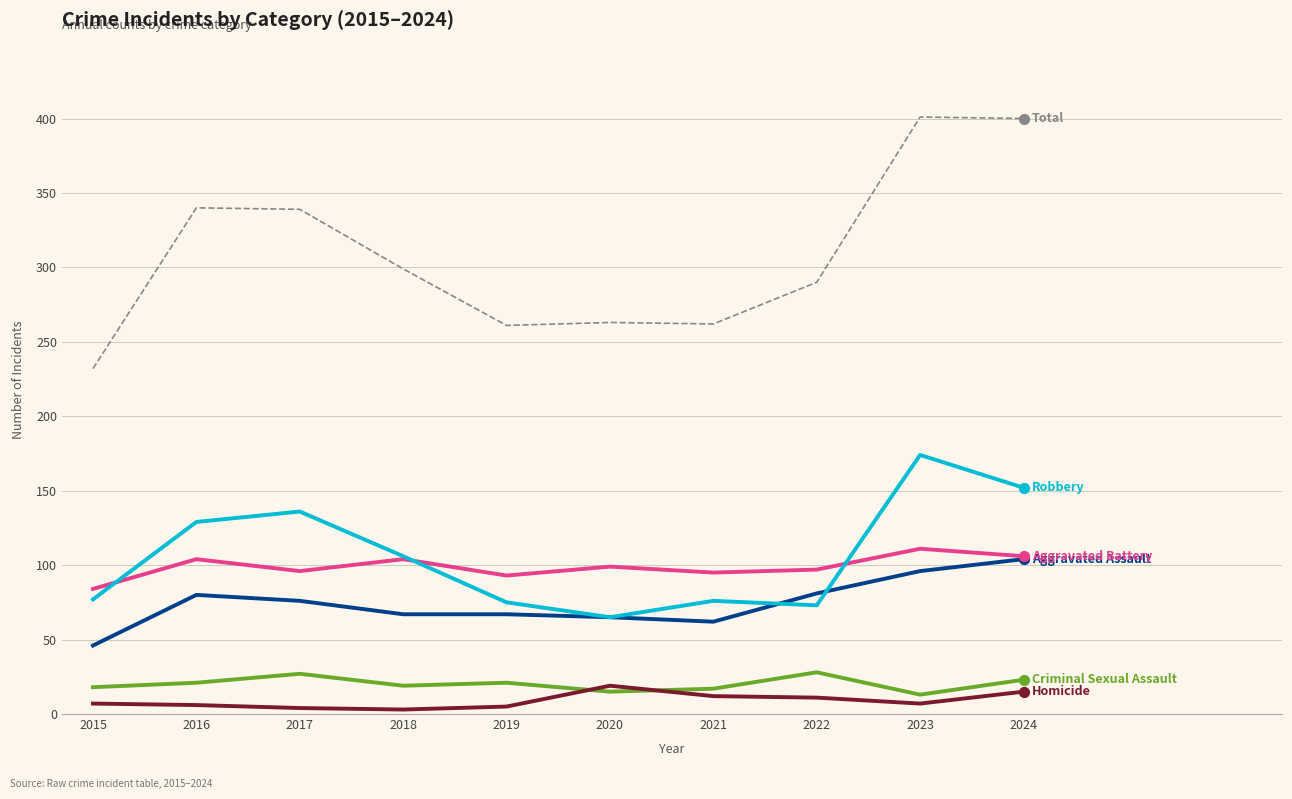

What is the total value across all series at 2020?

526